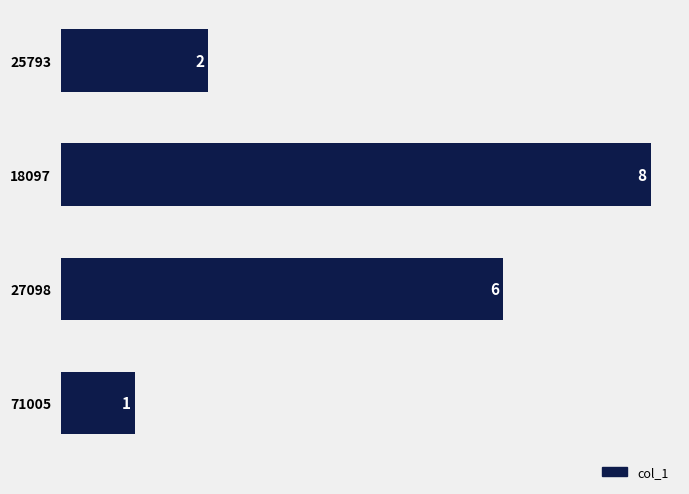

What is the change in value from 25793 to 27098?

+4